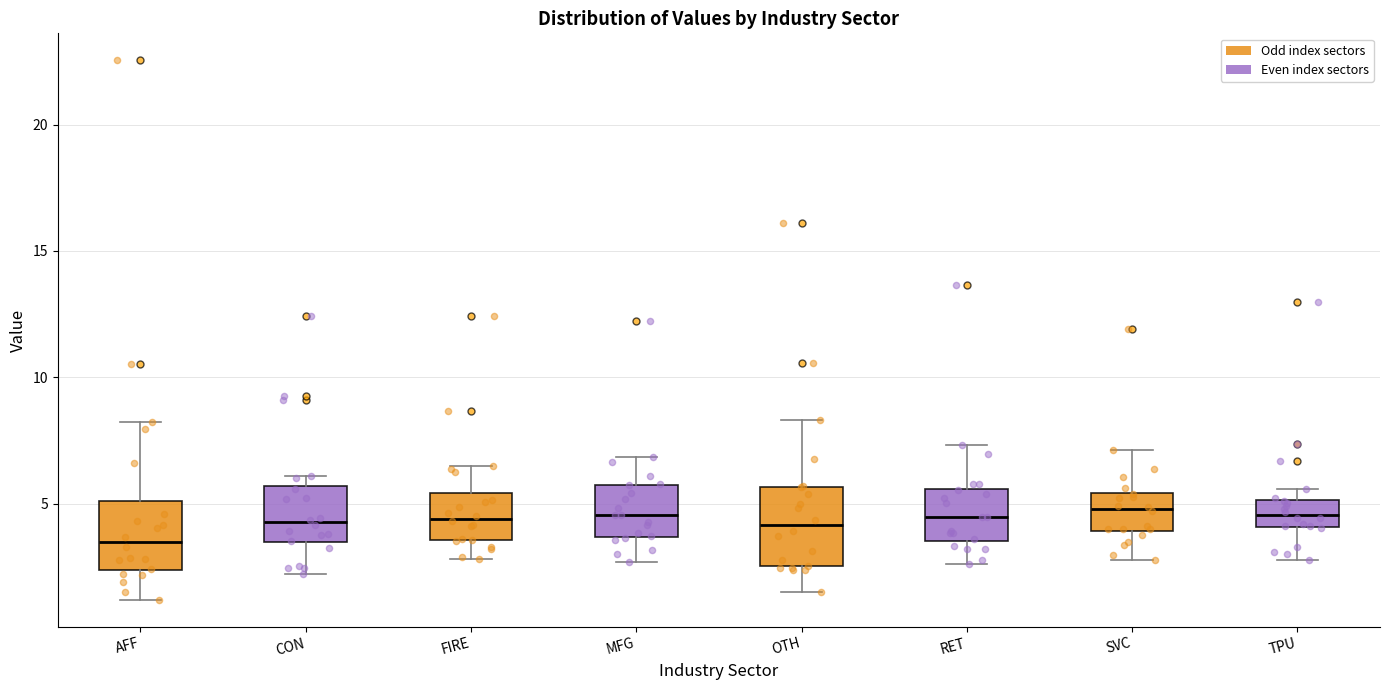

Reading left to right, transcribe this box plot: for each box, give where its median line is, the range the box spans, and where its two whiskers end, as read against the y-axis. The values are not printed on the chart, so give them approximately, as read against the axis.

AFF: median 3.5, box 2.5 to 5.0, whiskers 1.0 to 8.5
CON: median 4.5, box 3.5 to 5.5, whiskers 2.0 to 6.0
FIRE: median 4.5, box 3.5 to 5.5, whiskers 3.0 to 6.5
MFG: median 4.5, box 3.5 to 5.5, whiskers 2.5 to 7.0
OTH: median 4.0, box 2.5 to 5.5, whiskers 1.5 to 8.5
RET: median 4.5, box 3.5 to 5.5, whiskers 2.5 to 7.5
SVC: median 5.0, box 4.0 to 5.5, whiskers 3.0 to 7.0
TPU: median 4.5, box 4.0 to 5.0, whiskers 3.0 to 5.5